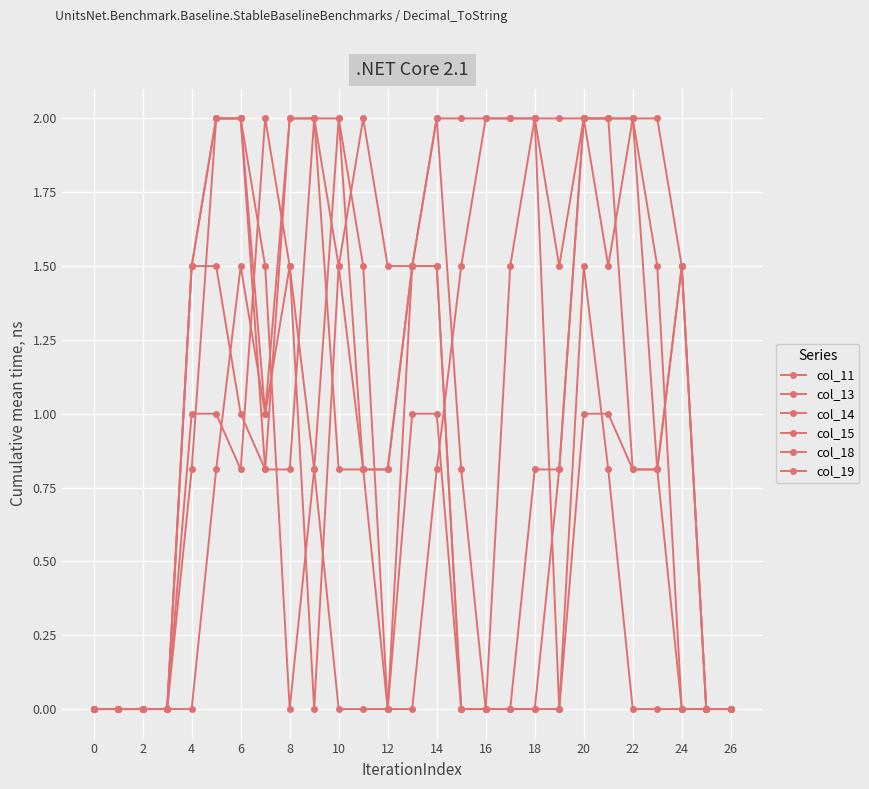

At which category is the sum across all series the highest?

20